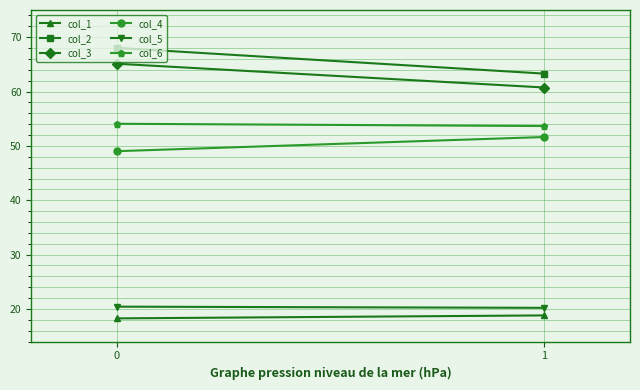

What is the value of the col_6 point at the 2nd from the left?

53.7